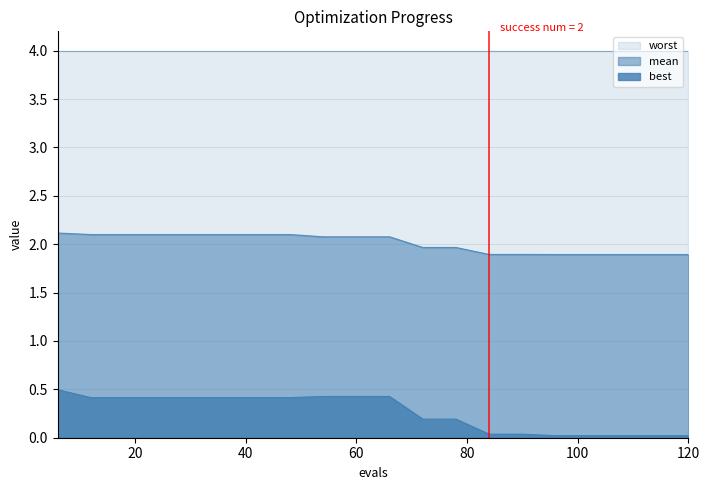

Between 66 and 72, which series saw the biggest shift?

best